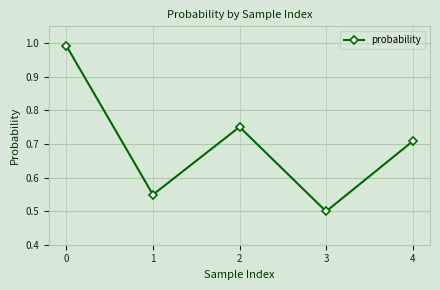

What is the change in value from 0 to 3?

-0.5